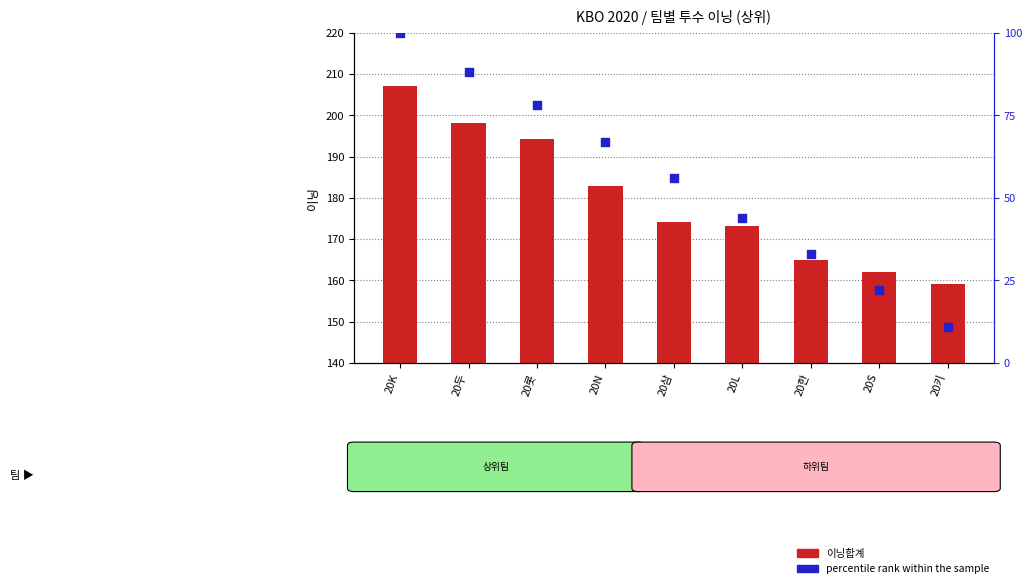

Is the value of percentile rank within the sample at 20한 greater than the value of 이닝합계 at 20L?

No